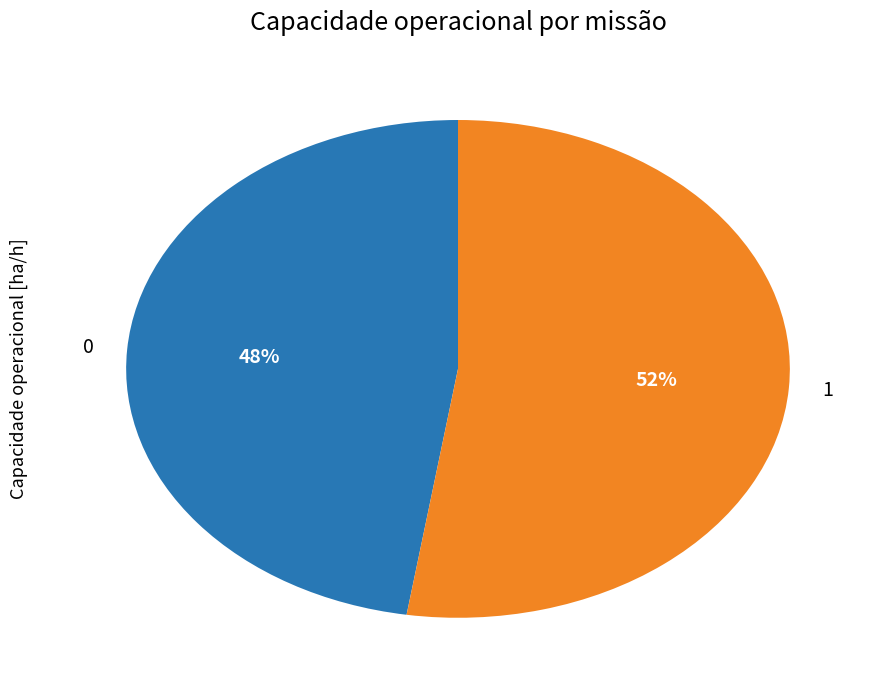

What is the ratio of the value at 0 to the value at 1?

0.9